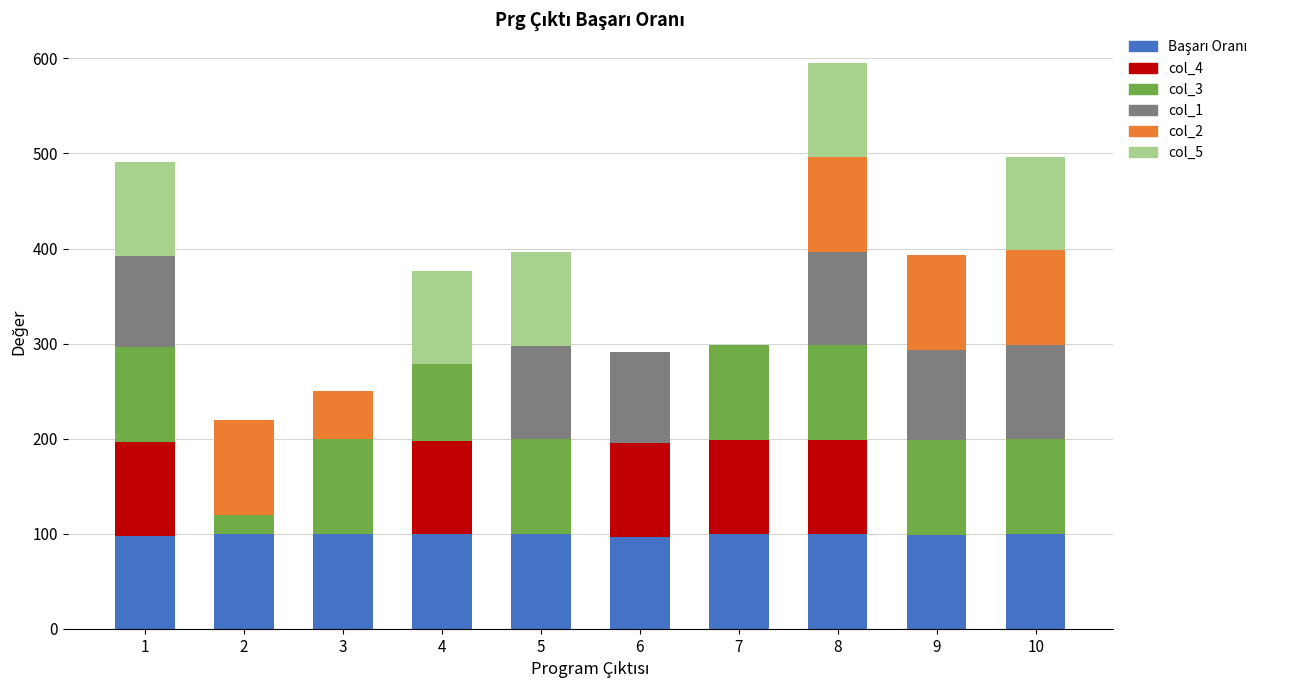

What is the total value across all series at 8?

595.6